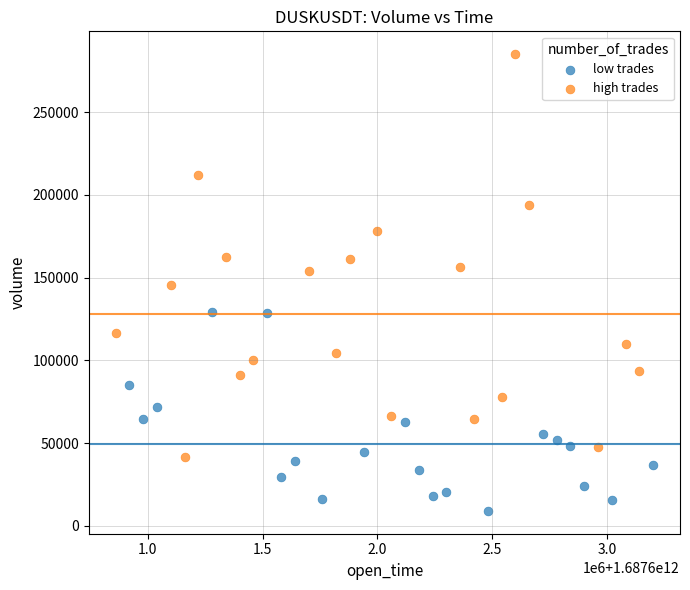

Which series reaches the maximum Y coordinate?

high trades